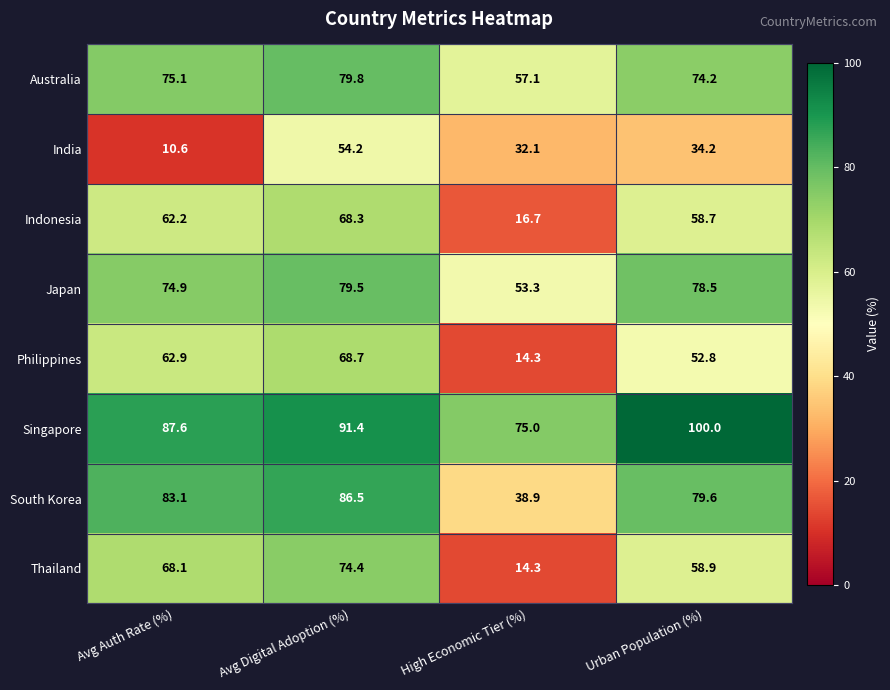

True or false: Australia has a value of 57.1 at High Economic Tier (%).

True